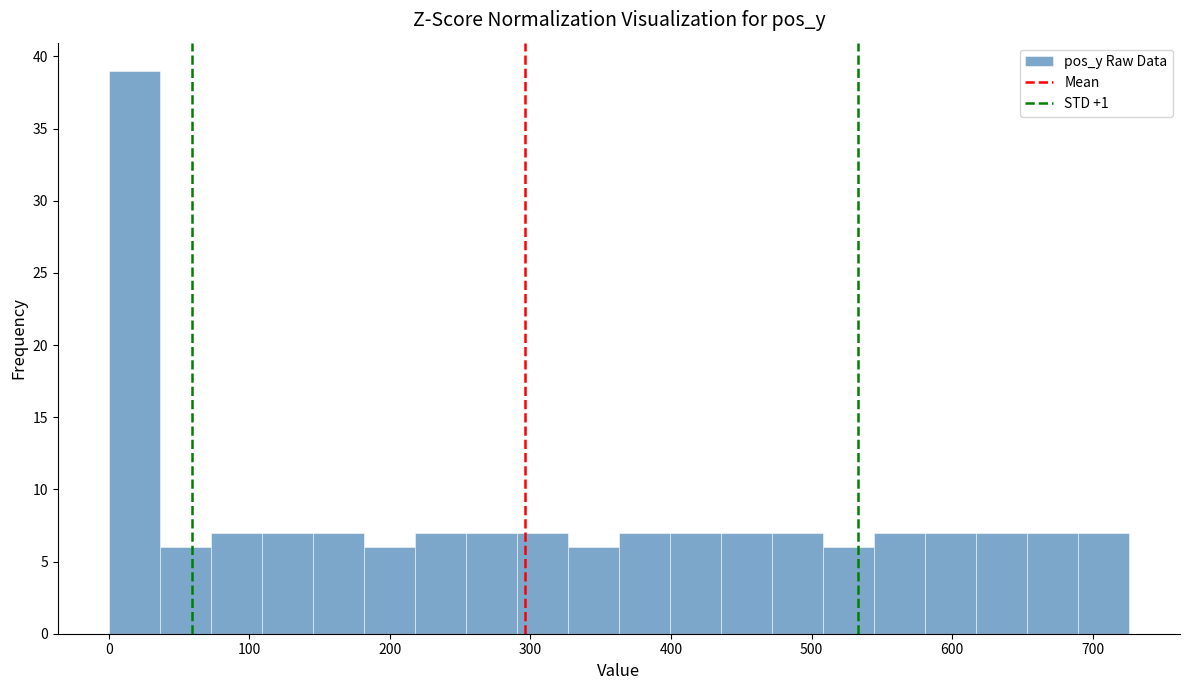

Around what value on the x-axis is the tallest bar? Give the approximate position of its centre, as read against the axis.

20